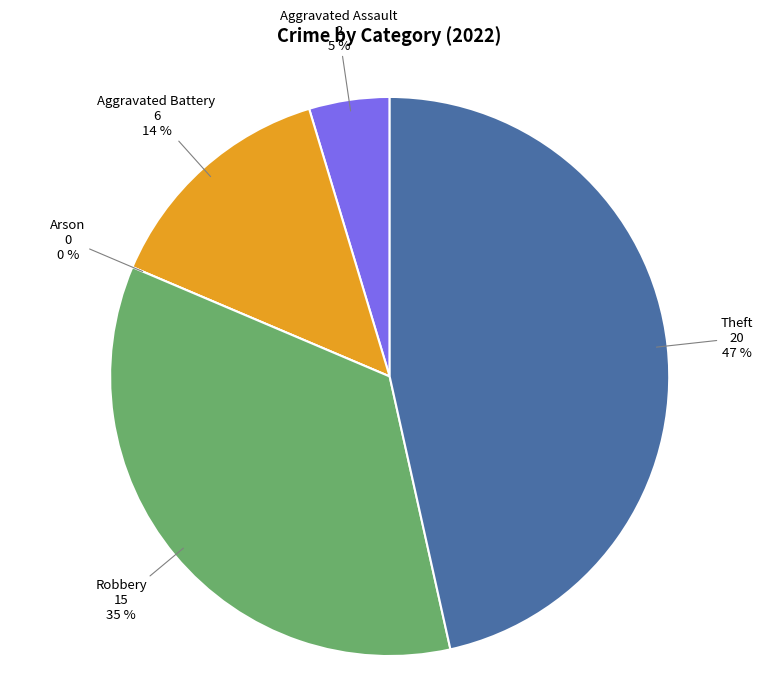

To the nearest percent, what is the difference between the Aggravated Assault and Robbery slice percentages?

30%